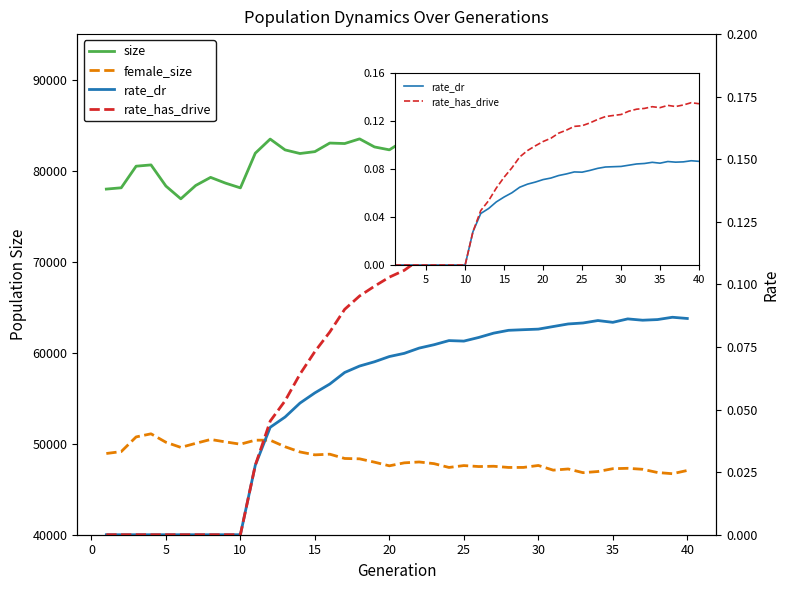

Reading left to right, what are all the values shown in this chart?

size: 77974.0	78116.0	80488.0	80629.0	78305.0	76903.0	78370.0	79260.0	78629.0	78106.0	81917.0	83468.0	82278.0	81882.0	82088.0	83031.0	82977.0	83490.0	82605.0	82285.0	83310.0	84152.0	83730.0	83144.0	83556.0	83570.0	83803.0	83672.0	83714.0	84113.0	82913.0	83792.0	83486.0	83980.0	84064.0	84042.0	83902.0	83374.0	83238.0	83956.0
female_size: 48924.0	49133.0	50745.0	51086.0	50159.0	49594.0	50040.0	50464.0	50198.0	49946.0	50388.0	50385.0	49665.0	49093.0	48775.0	48848.0	48377.0	48338.0	47971.0	47570.0	47897.0	47993.0	47808.0	47391.0	47597.0	47490.0	47522.0	47391.0	47394.0	47609.0	47094.0	47224.0	46818.0	46944.0	47254.0	47297.0	47188.0	46835.0	46703.0	47060.0
rate_dr: 0.0	0.0	0.0	0.0	0.0	0.0	0.0	0.0	0.0	0.0	0.0	0.0	0.0	0.1	0.1	0.1	0.1	0.1	0.1	0.1	0.1	0.1	0.1	0.1	0.1	0.1	0.1	0.1	0.1	0.1	0.1	0.1	0.1	0.1	0.1	0.1	0.1	0.1	0.1	0.1
rate_has_drive: 0.0	0.0	0.0	0.0	0.0	0.0	0.0	0.0	0.0	0.0	0.0	0.0	0.1	0.1	0.1	0.1	0.1	0.1	0.1	0.1	0.1	0.1	0.1	0.1	0.1	0.1	0.1	0.1	0.1	0.1	0.1	0.1	0.1	0.1	0.1	0.1	0.1	0.1	0.1	0.1